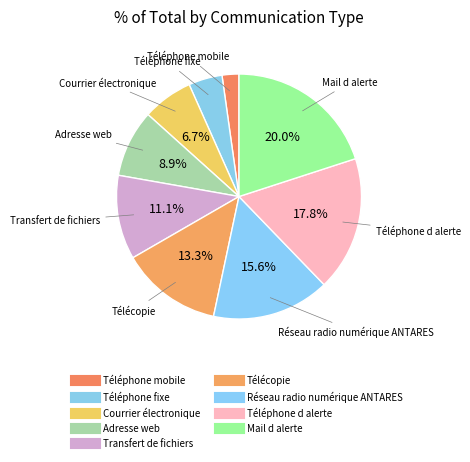

The Téléphone d alerte slice represents 18% of the pie. True or false?

True